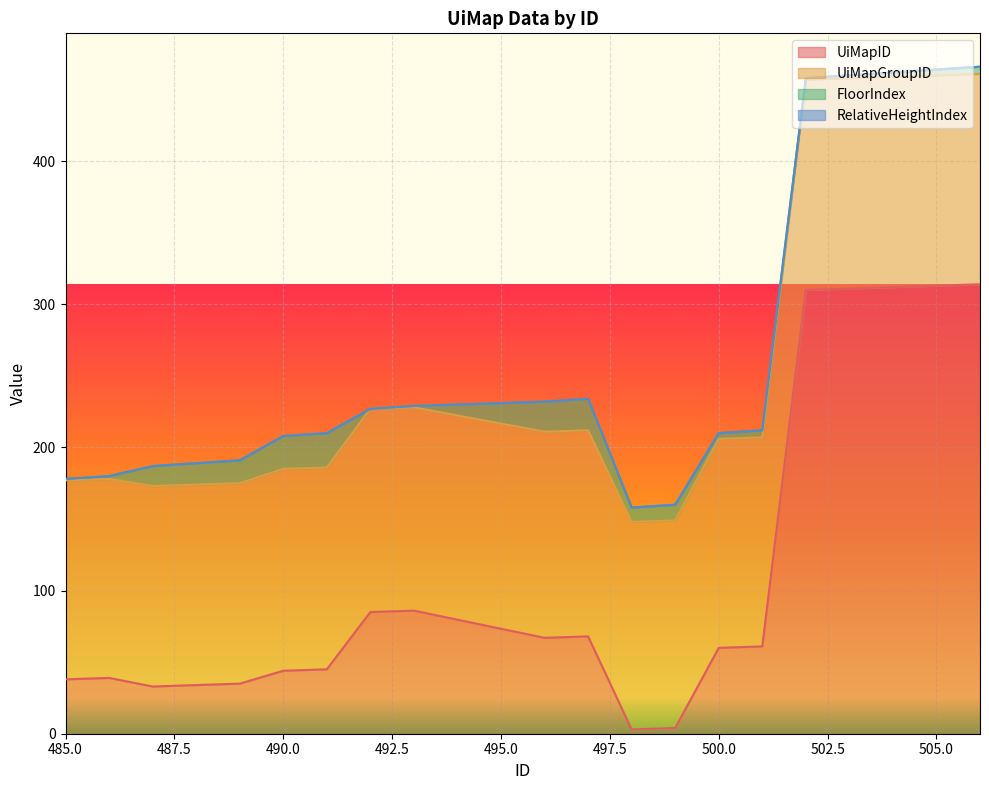

Reading left to right, what are all the values shown in this chart?

UiMapID: 485=38	486=39	487=33	488=34	489=35	490=44	491=45	492=85	493=86	496=67	497=68	498=3	499=4	500=60	501=61	502=310	503=311	504=312	505=313	506=314
UiMapGroupID: 485=139	486=139	487=140	488=140	489=140	490=141	491=141	492=142	493=142	496=144	497=144	498=145	499=145	500=146	501=146	502=147	503=147	504=147	505=147	506=147
FloorIndex: 485=1	486=2	487=14	488=15	489=16	490=23	491=24	492=0	493=1	496=21	497=22	498=10	499=11	500=4	501=5	502=1	503=2	504=3	505=4	506=5
RelativeHeightIndex: 485=0	486=0	487=0	488=0	489=0	490=0	491=0	492=0	493=0	496=0	497=0	498=0	499=0	500=0	501=0	502=0	503=0	504=0	505=0	506=0